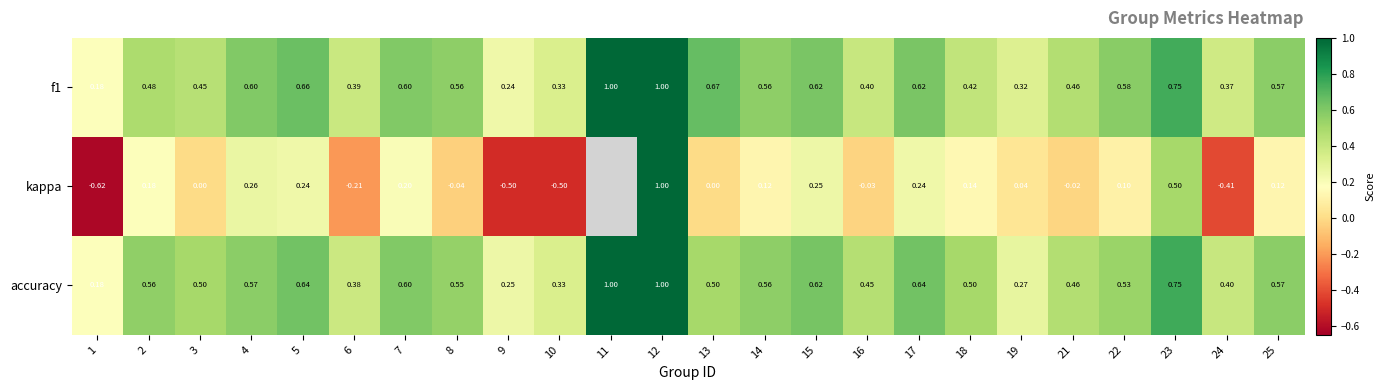

What is the difference between the f1 values at 2 and 13?

0.2